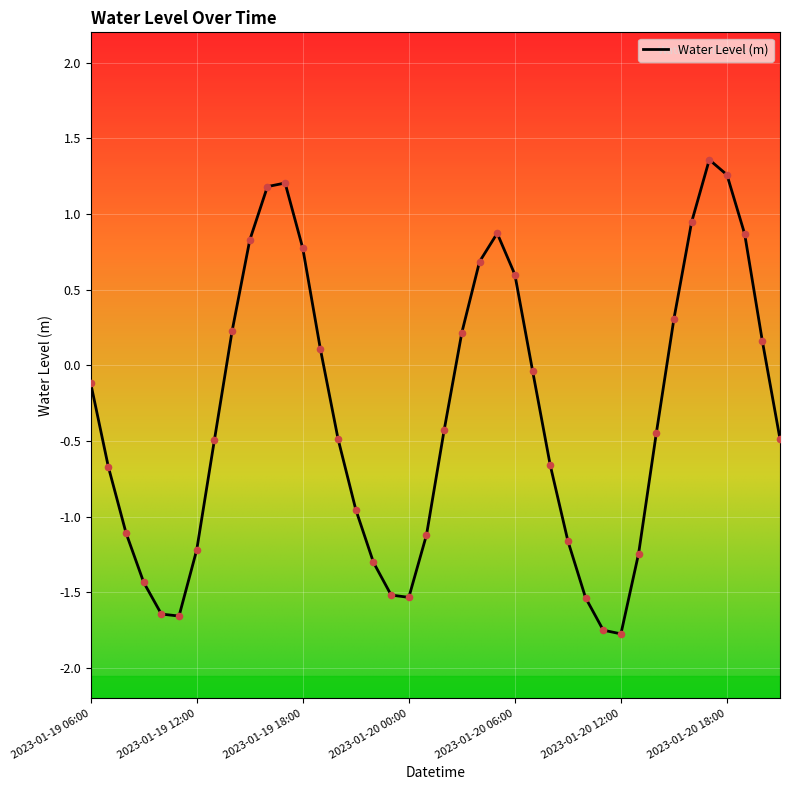

What is the difference between the maximum and minimum values?

3.1